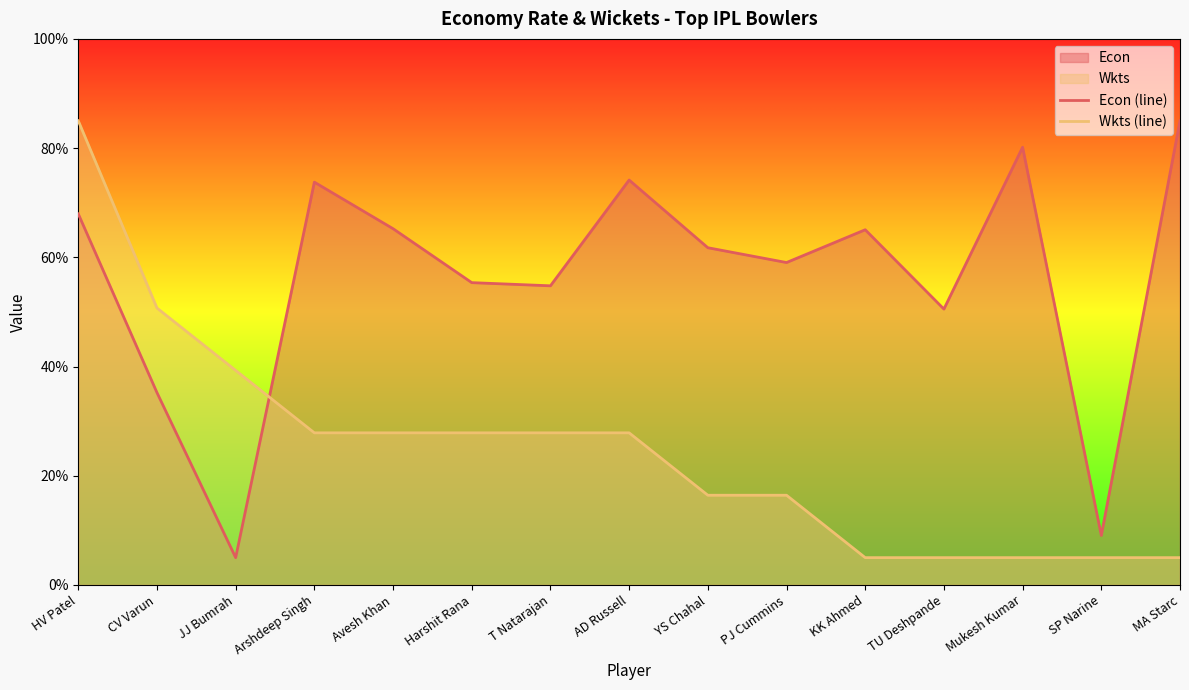

What is the difference between the highest and lowest values at Avesh Khan?

0.4